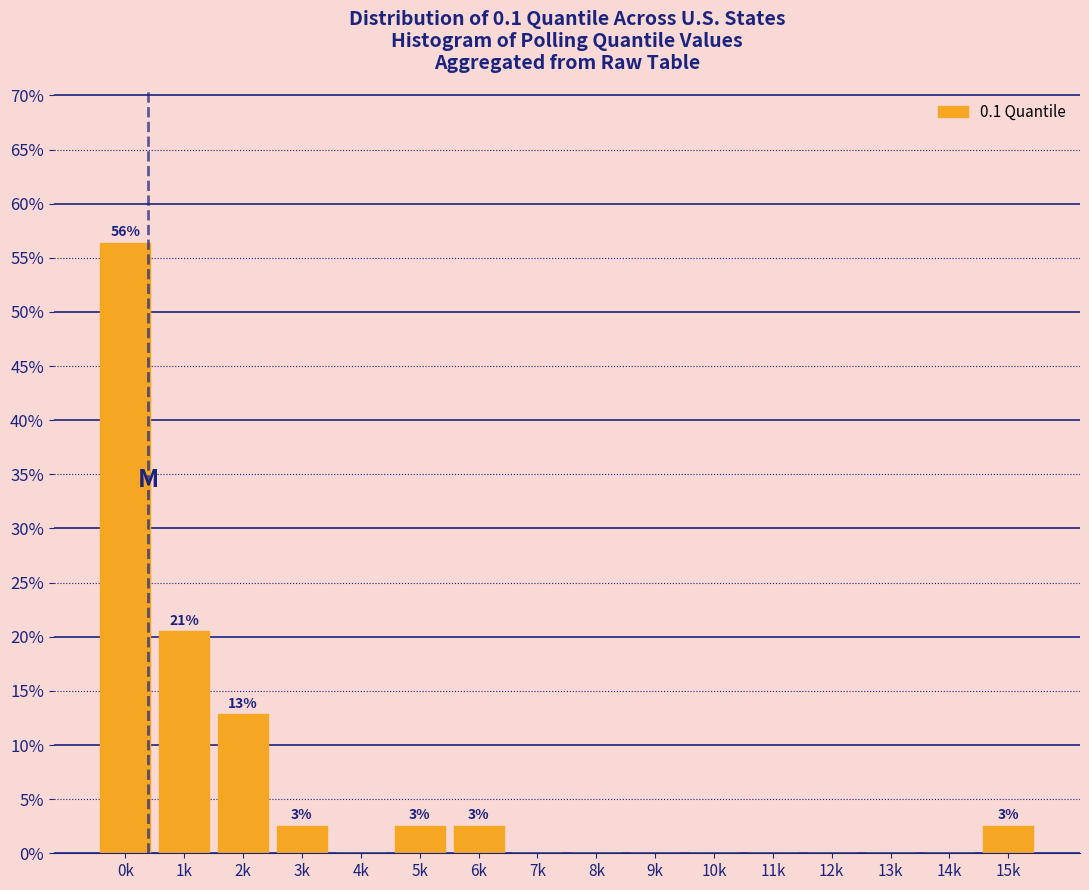

Reading left to right, transcribe all the data shown in this chart.

0k=56.4	1k=20.5	2k=12.8	3k=2.6	4k=0.0	5k=2.6	6k=2.6	7k=0.0	8k=0.0	9k=0.0	10k=0.0	11k=0.0	12k=0.0	13k=0.0	14k=0.0	15k=2.6